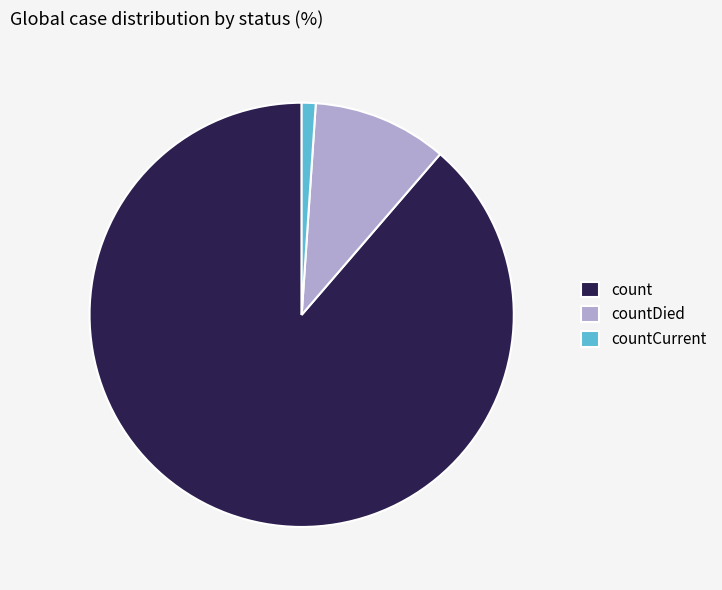

Combined, do countDied and countCurrent account for over 50%?

No